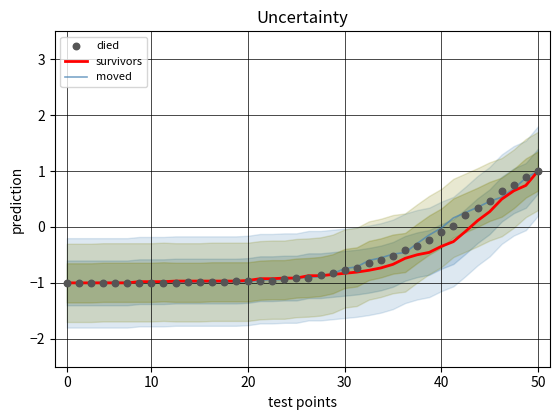

What are all the series names shown in the legend?

survivors, moved, died